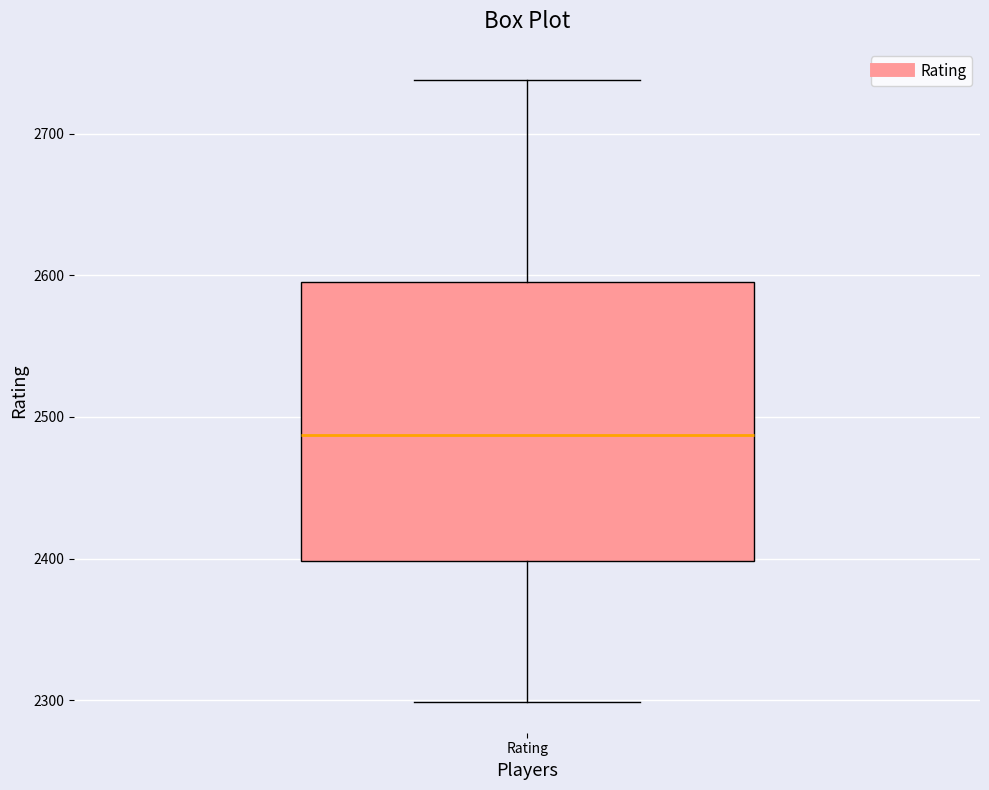

Read this box plot against the y-axis: the position of the median line, the range covered by the box, and the ends of both whiskers. The values are not printed on the chart, so give them approximately, as read against the axis.

median 2490, box 2400 to 2600, whiskers 2300 to 2740